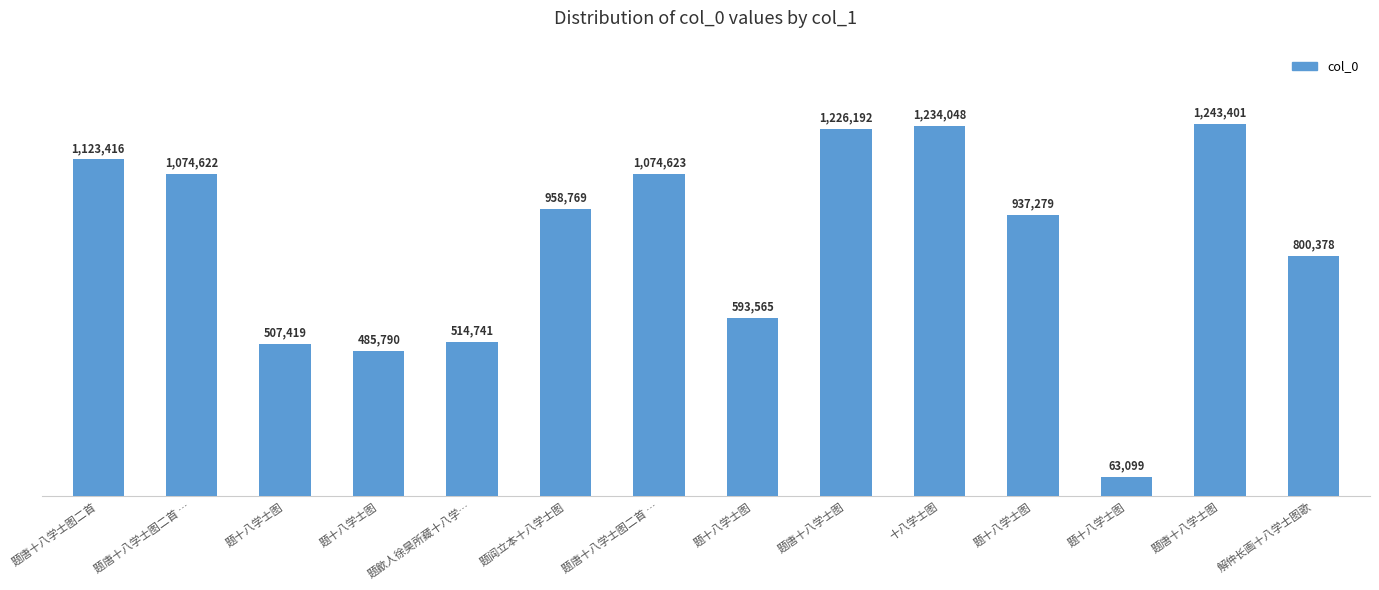

Is it true that the value at 题十八学士图 is 507419?

True